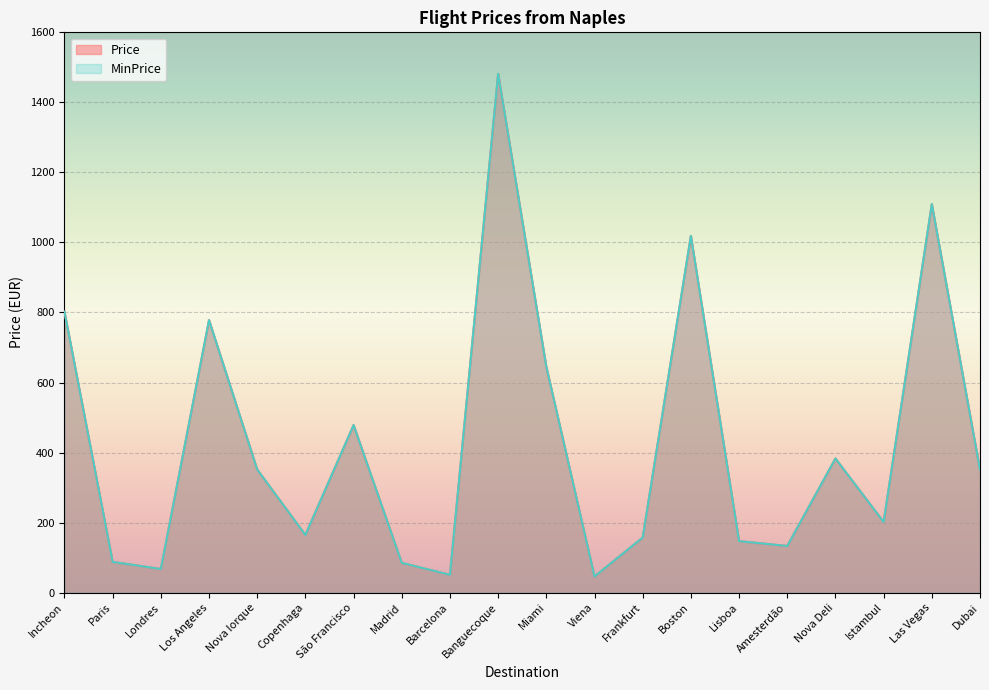

At which category does MinPrice reach its first local peak?

Los Angeles